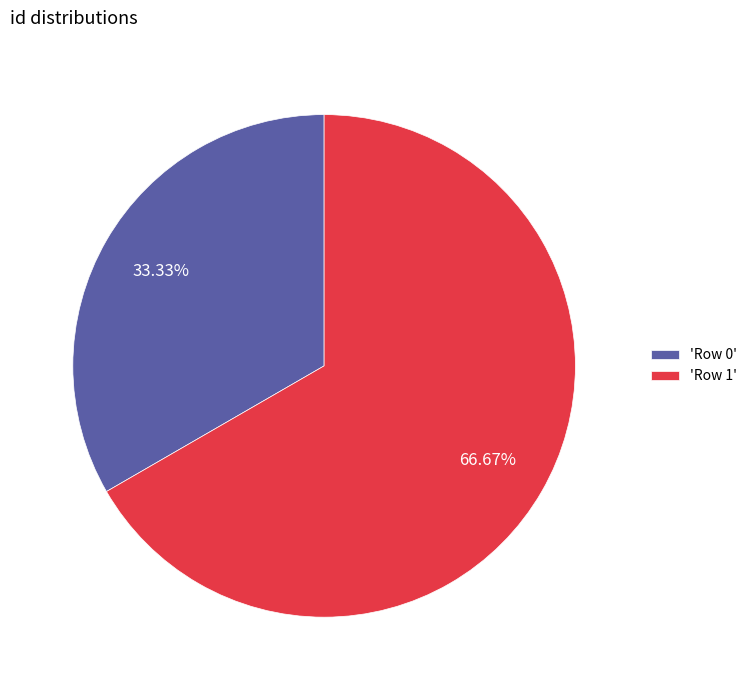

What is the ratio of the value at 'Row 0' to the value at 'Row 1'?

0.5